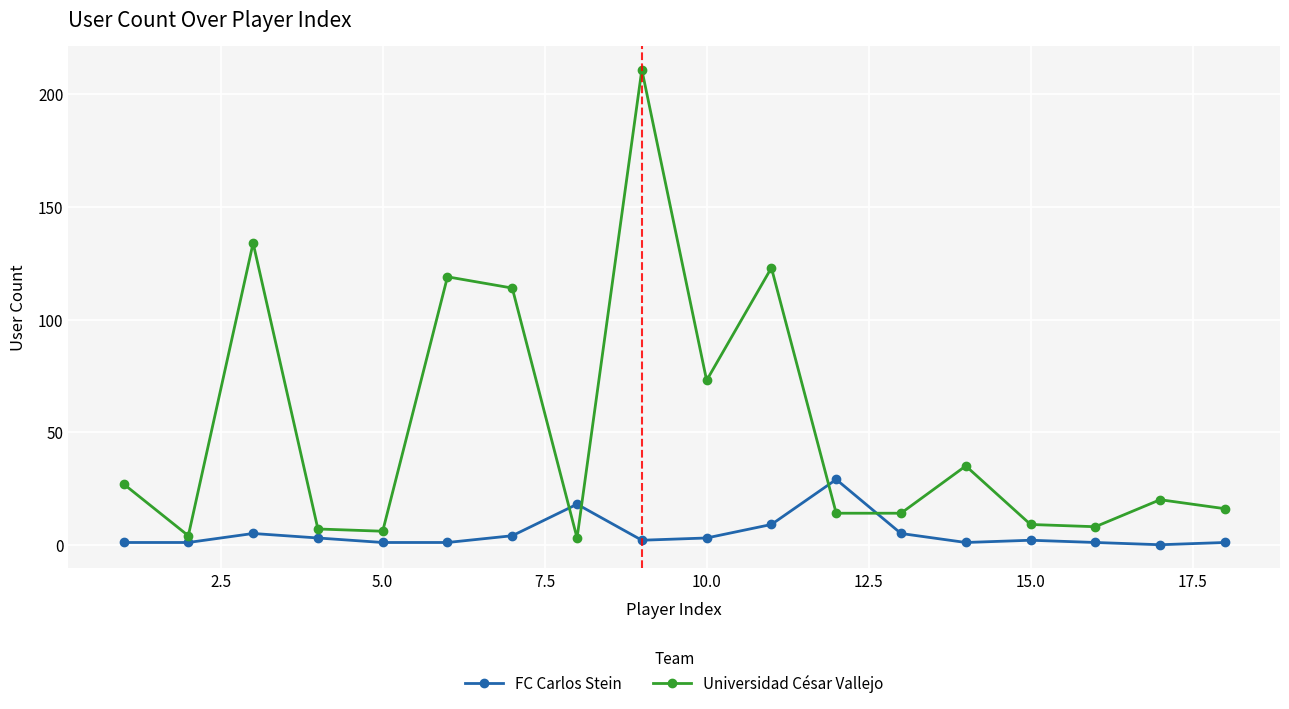

What is the average value of the Universidad César Vallejo series?

52